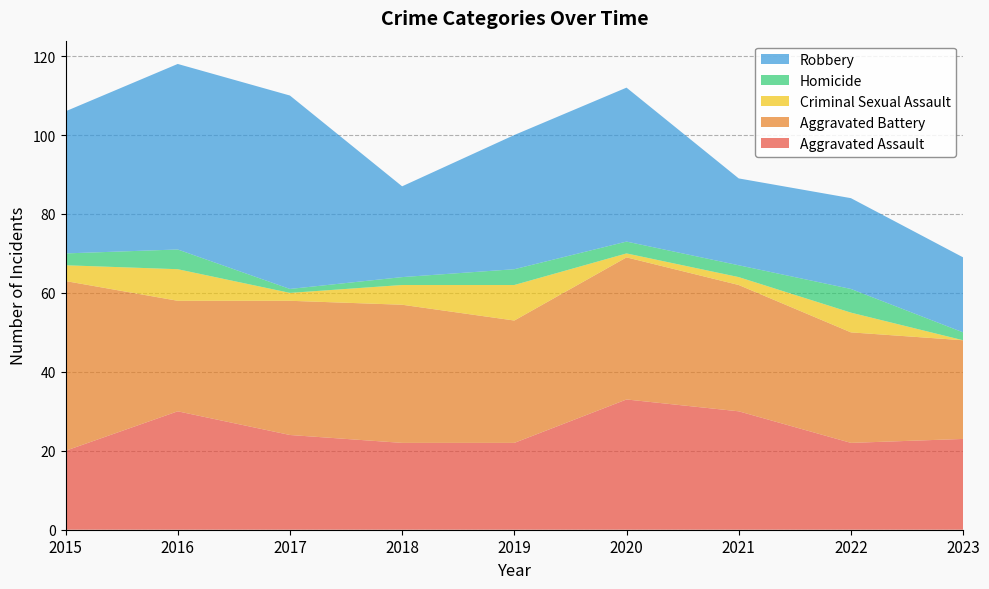

Reading right to left, extract all data points from this chart.

Aggravated Assault: 23	22	30	33	22	22	24	30	20
Aggravated Battery: 25	28	32	36	31	35	34	28	43
Criminal Sexual Assault: 0	5	2	1	9	5	2	8	4
Homicide: 2	6	3	3	4	2	1	5	3
Robbery: 19	23	22	39	34	23	49	47	36